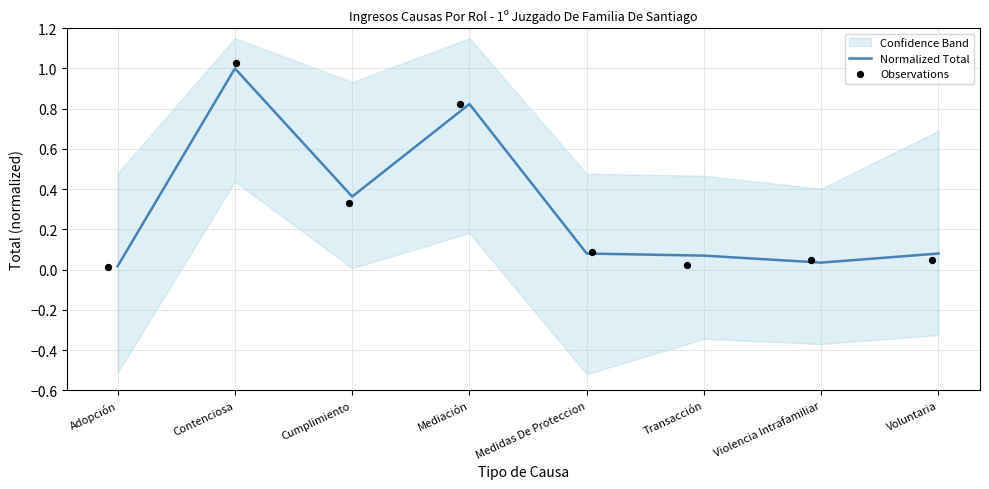

Which series has the largest total across all categories?

Normalized Total